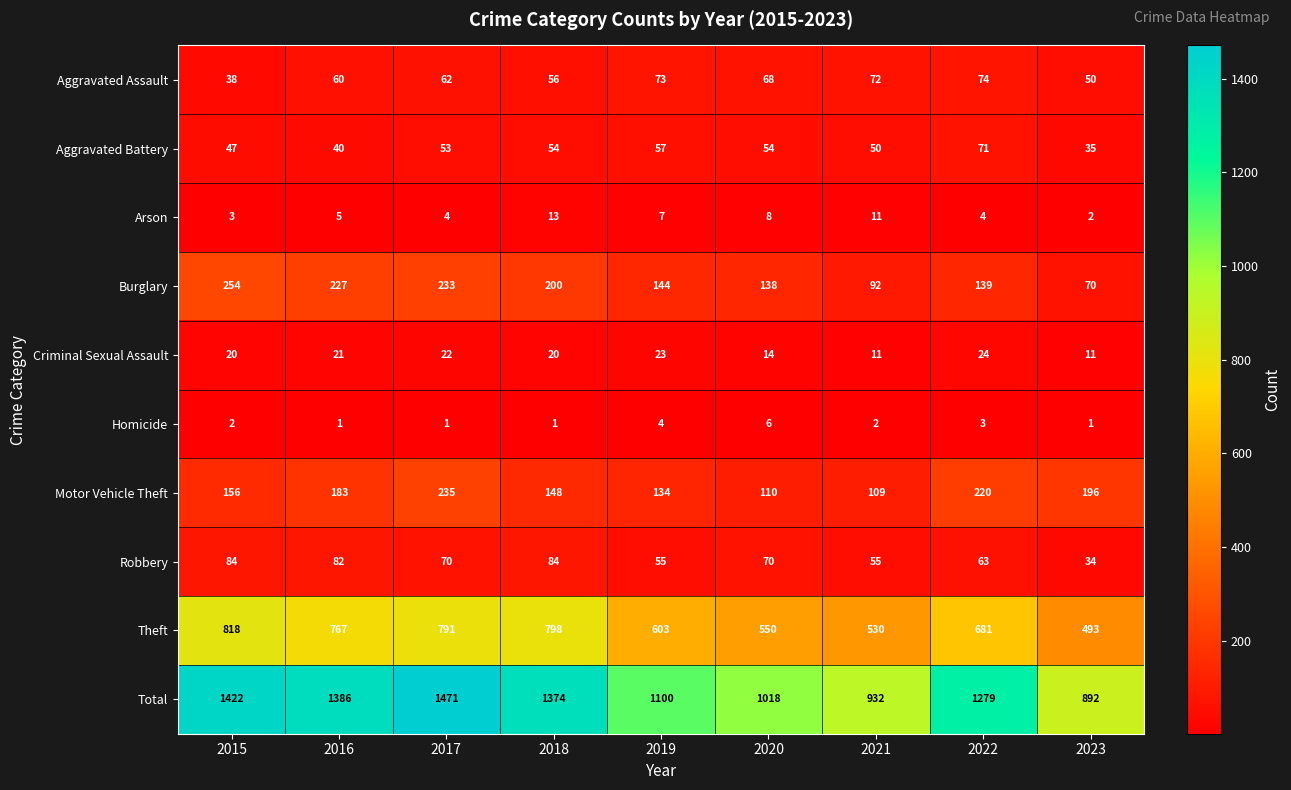

What is the highest value of the Motor Vehicle Theft series?

235